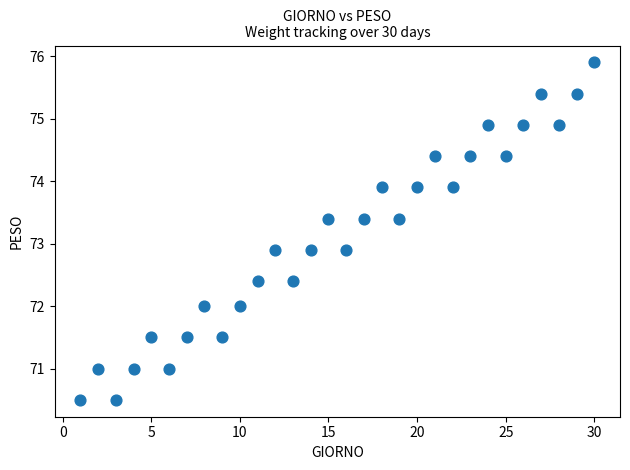

What is the range of Y values (max minus min)?

5.4